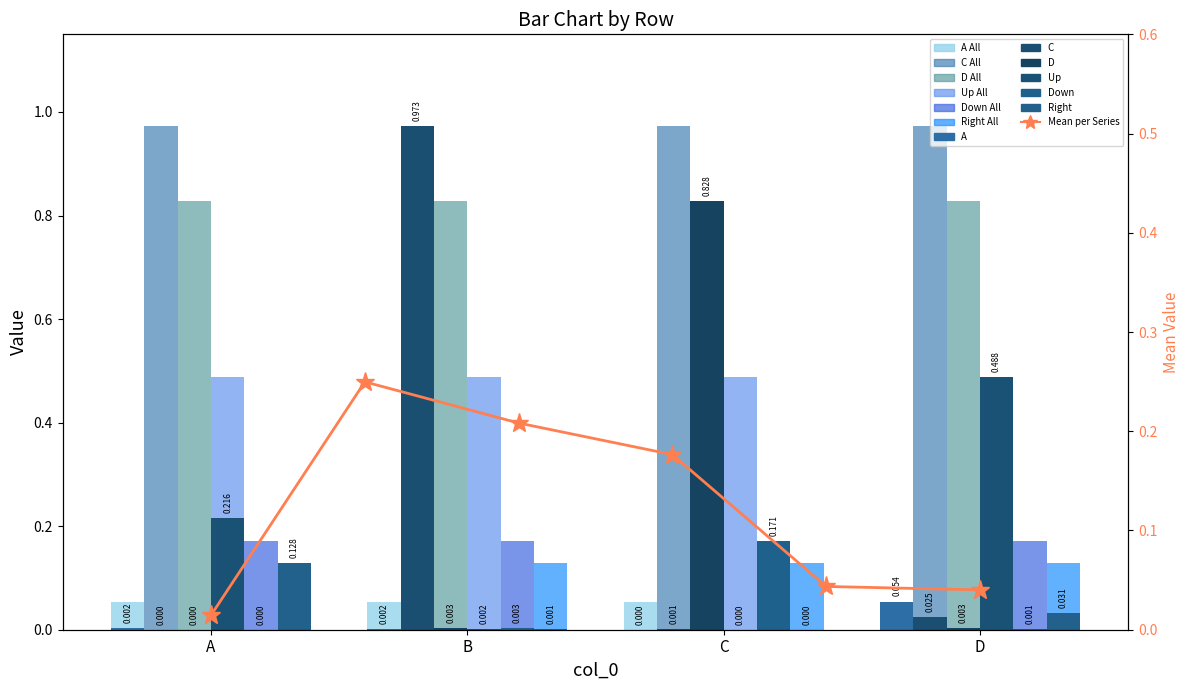

True or false: D has a value of 0.8 at C.

True